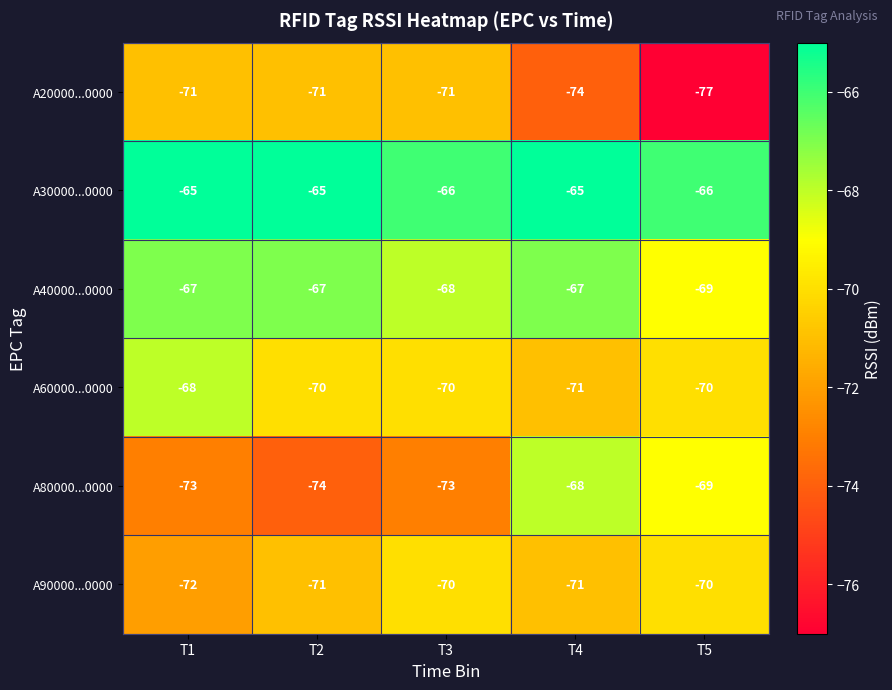

True or false: A30000...0000 has a value of -65 at T2.

True